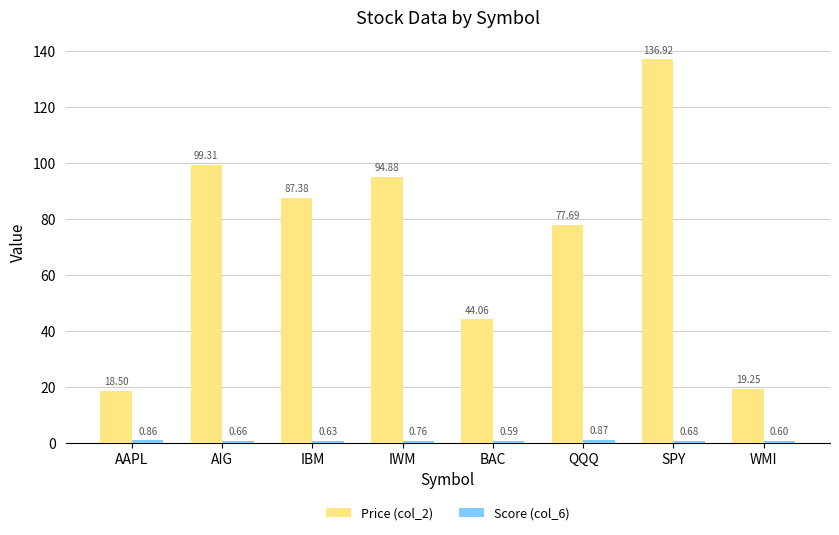

Count the number of categories in the chart.

8